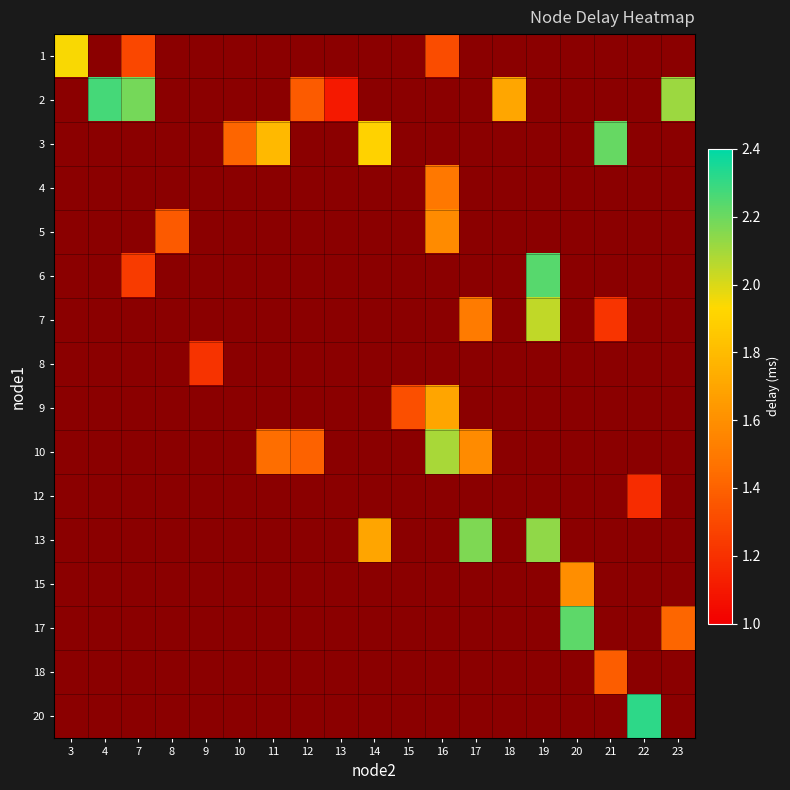

Which has a higher value, 22 or 16?

16